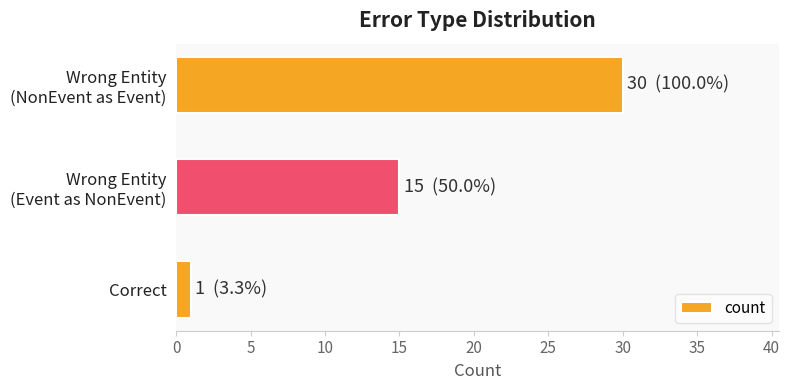

List the labels in order of value, largest first.

Wrong Entity
(NonEvent as Event), Wrong Entity
(Event as NonEvent), Correct